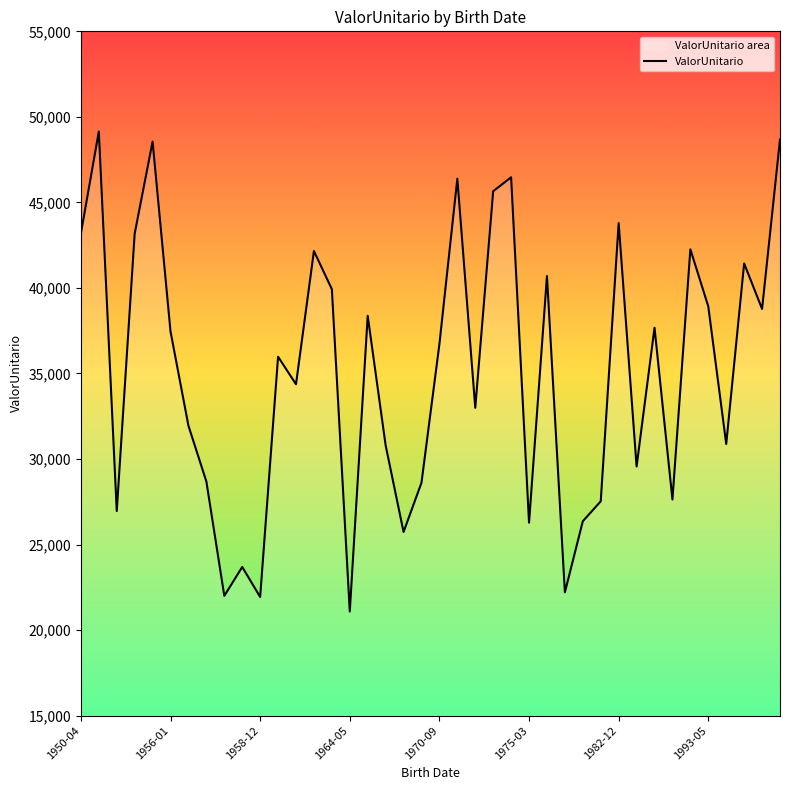

True or false: there are more than 1 points higher than both neighbors.

True